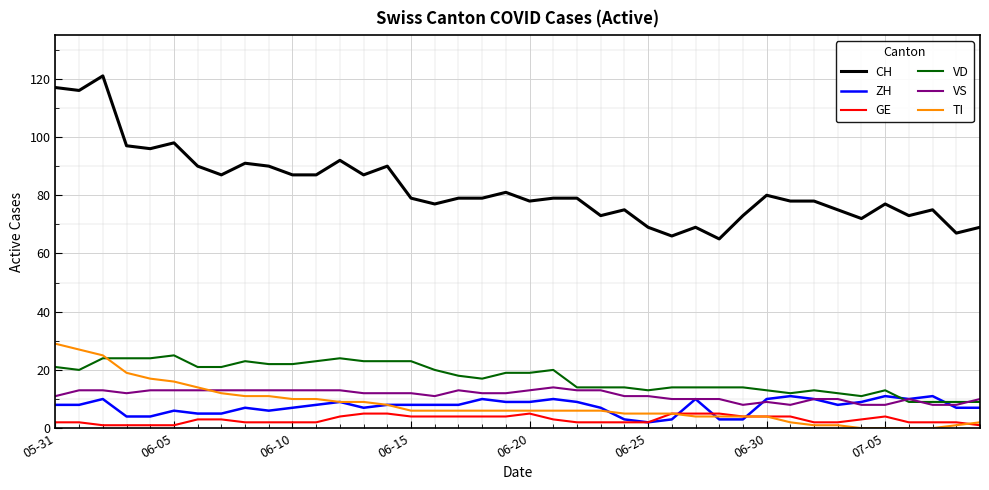

What are all the series names shown in the legend?

CH, ZH, GE, VD, VS, TI